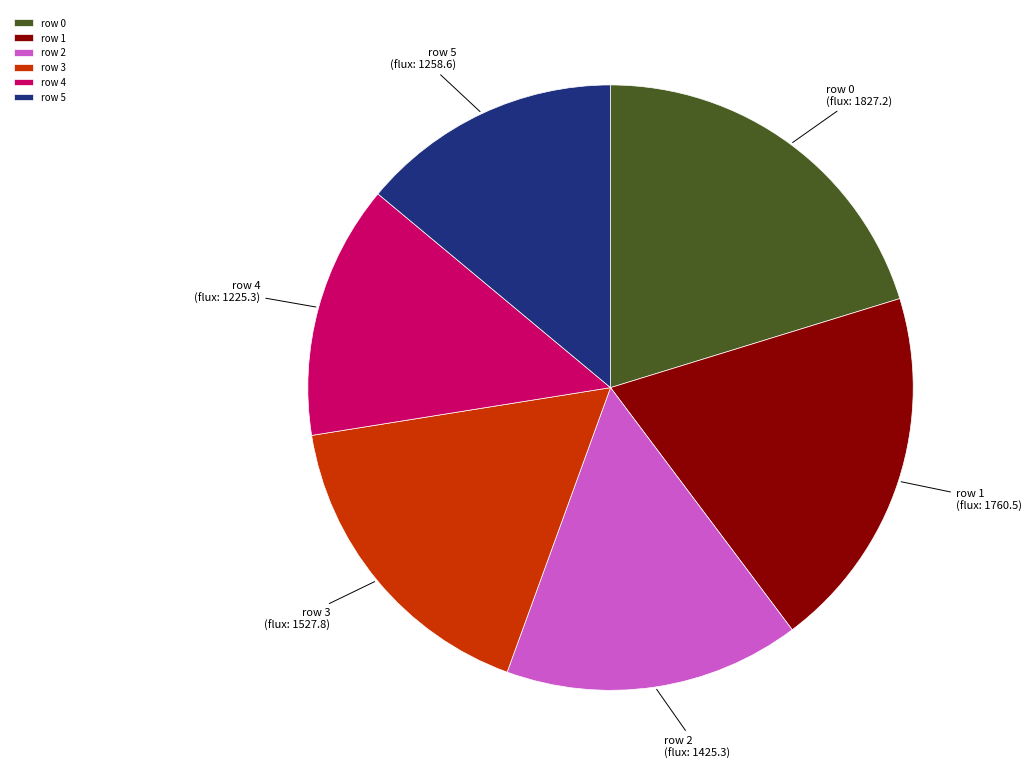

What is the ratio of the value at row 0 to the value at row 1?

1.0